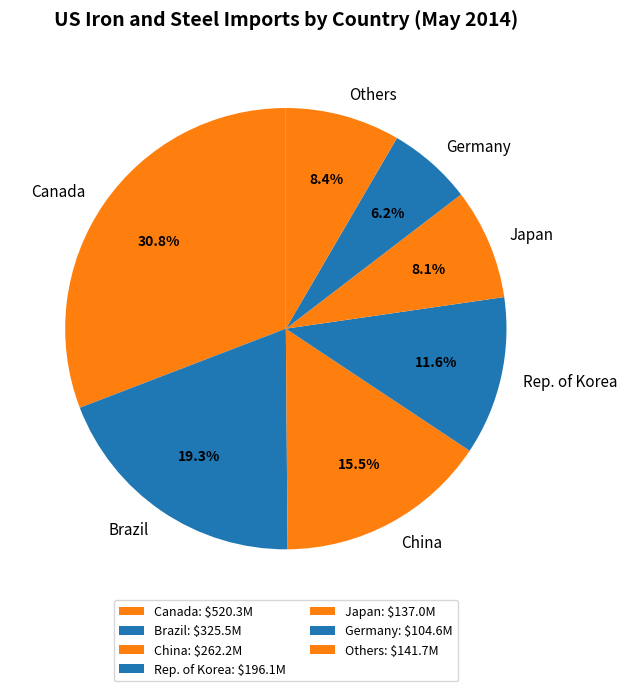

What percentage is NOT represented by China?

84.5%